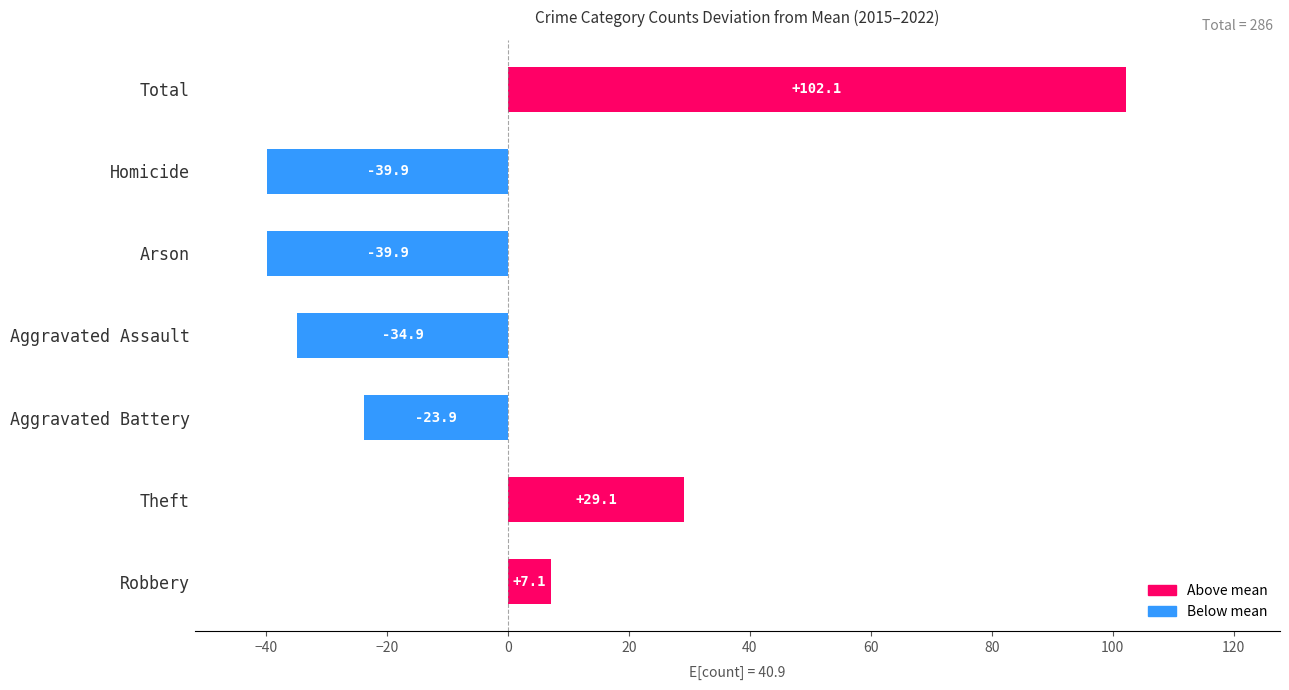

At which category does the chart reach its peak across all series?

Total